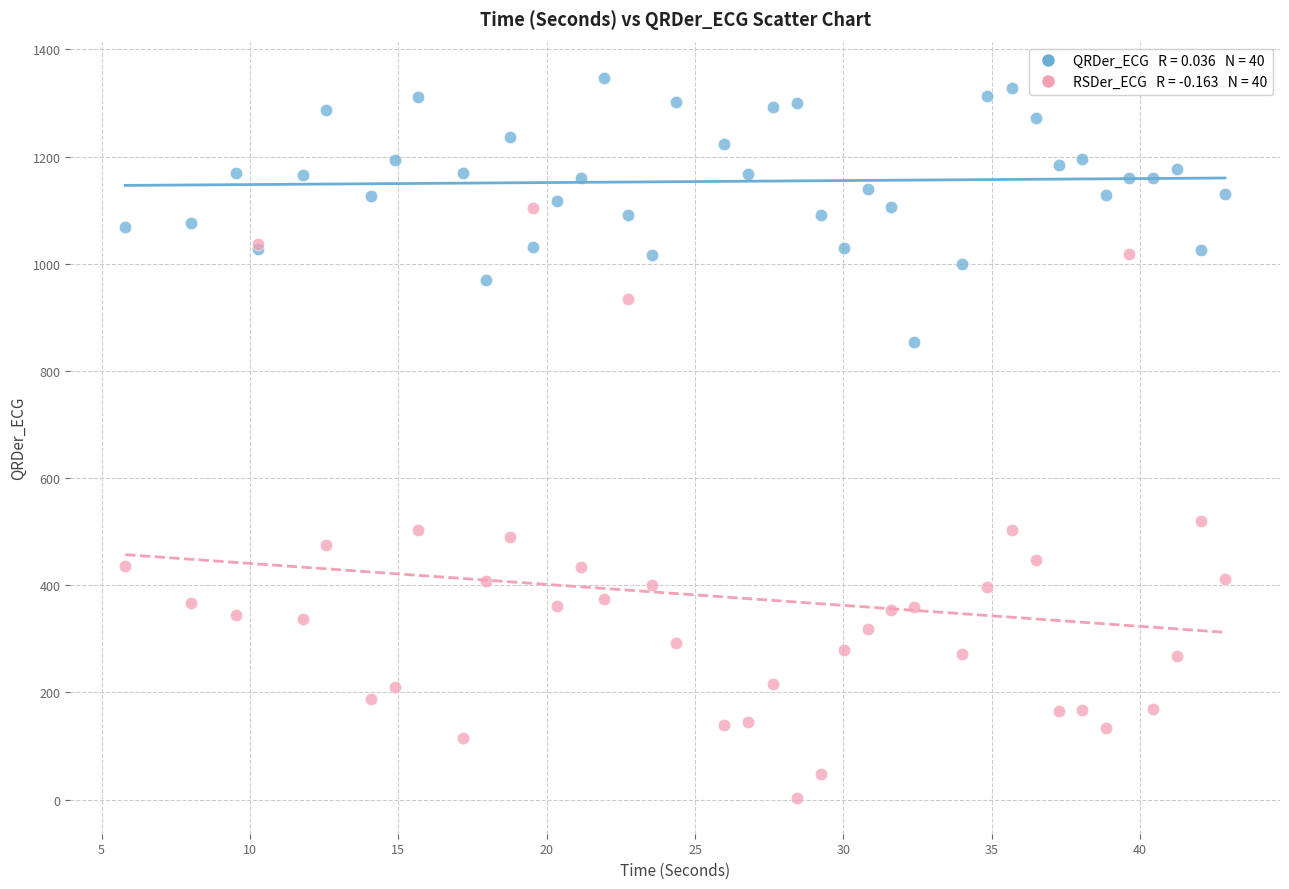

Across all series, what Y value is closest to 675?

520.6